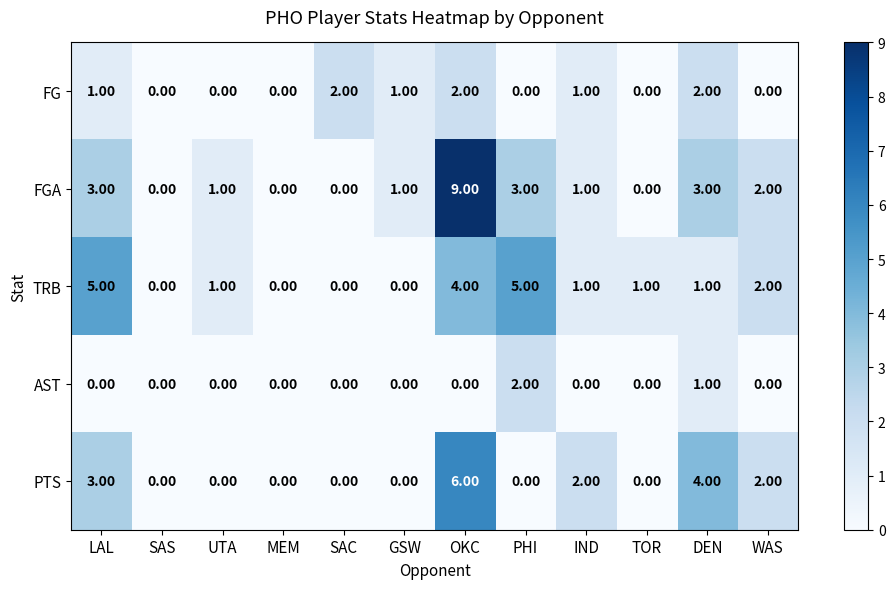

What is the total value across all series at IND?

5